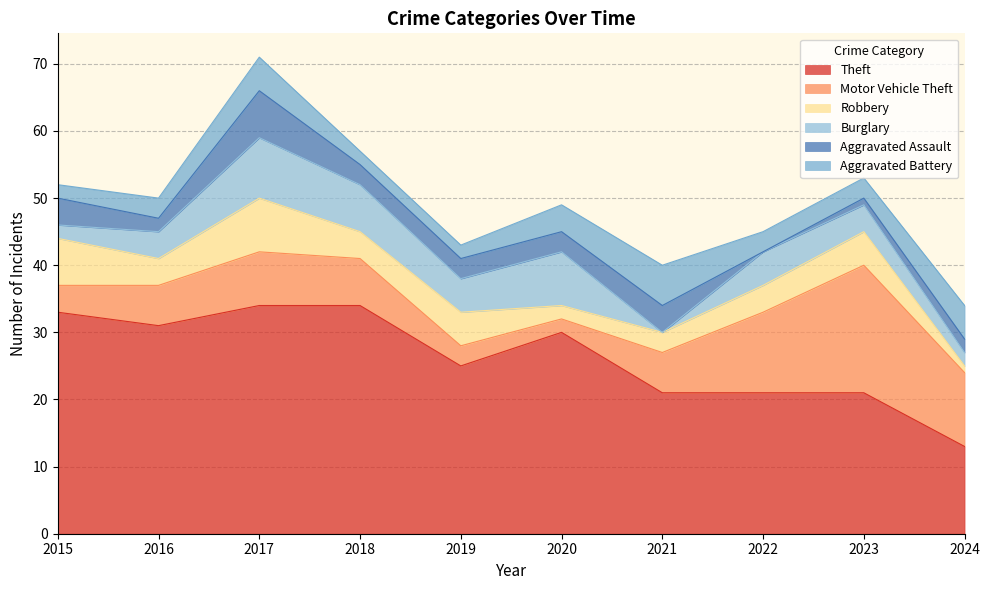

True or false: Burglary and Robbery intersect in this chart.

True